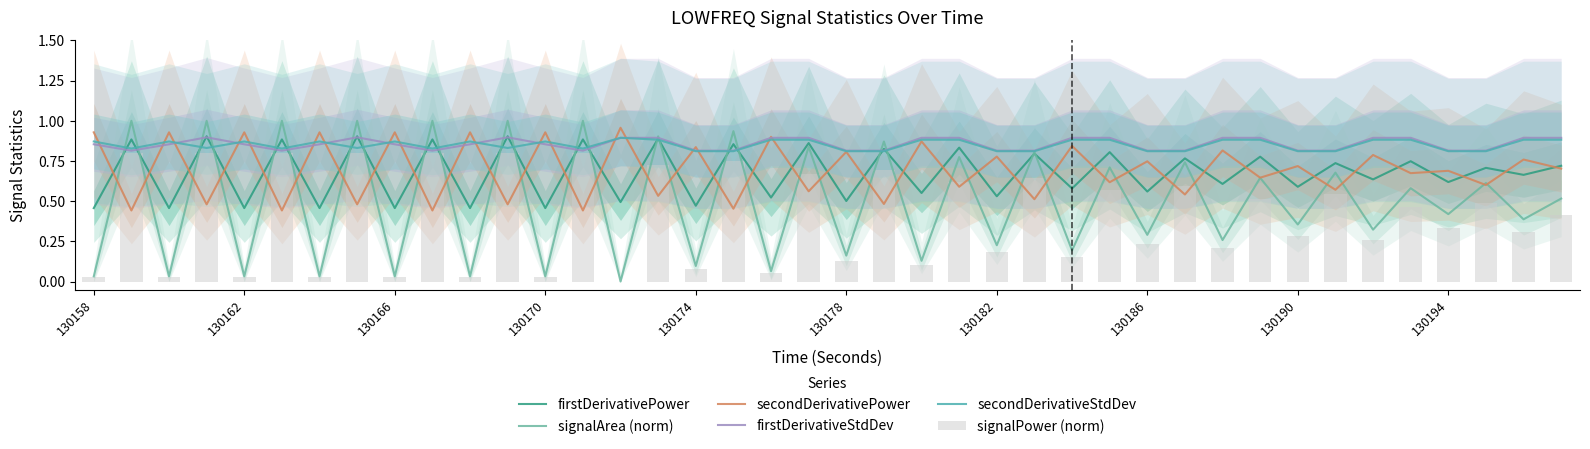

What is the average value of the firstDerivativePower series?

0.7